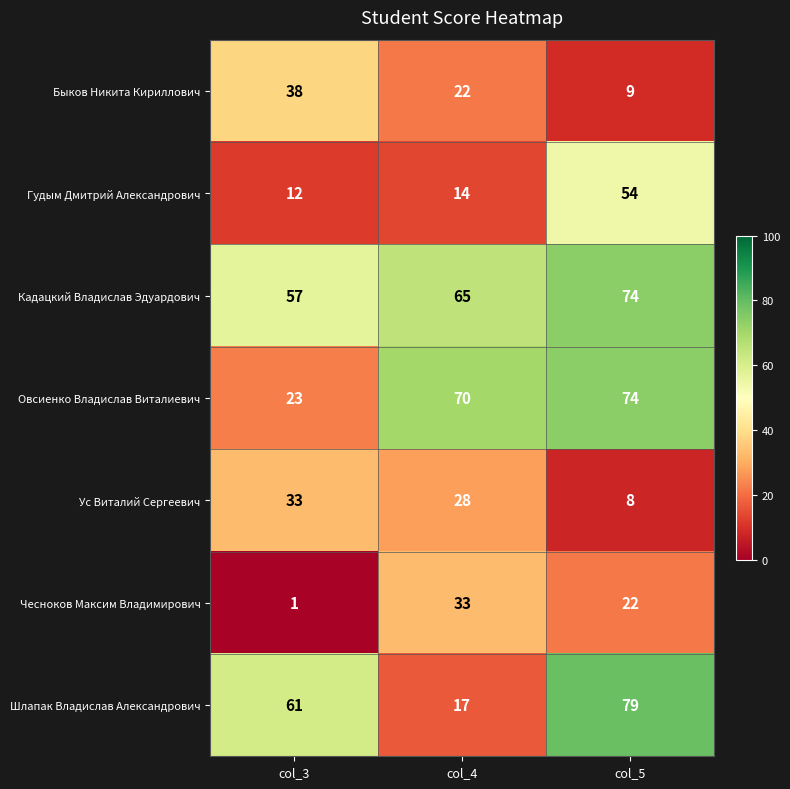

At how many categories does at least one series exceed 59?

3